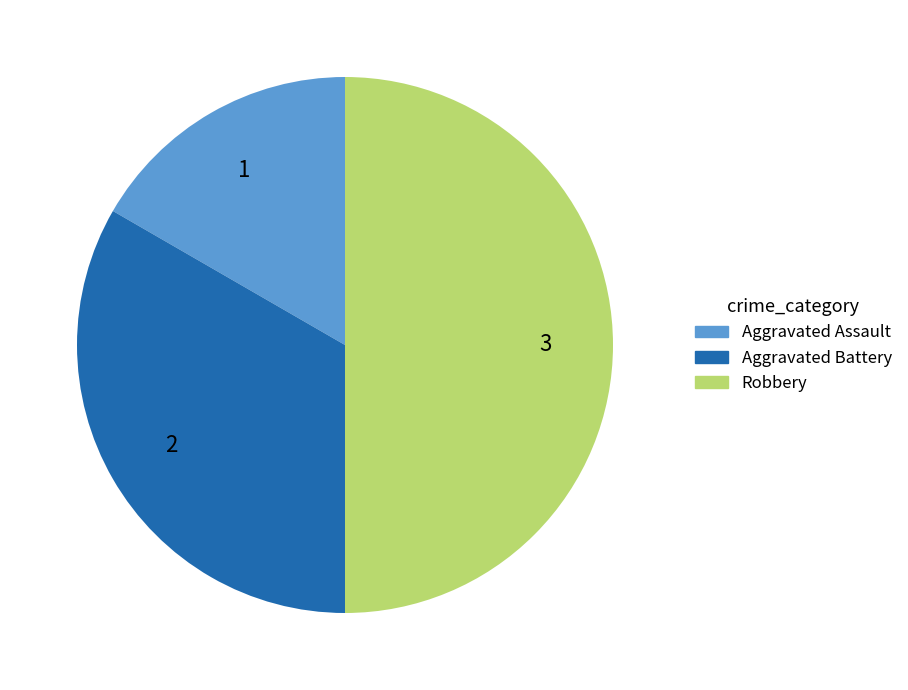

How many slices are in this pie chart?

3